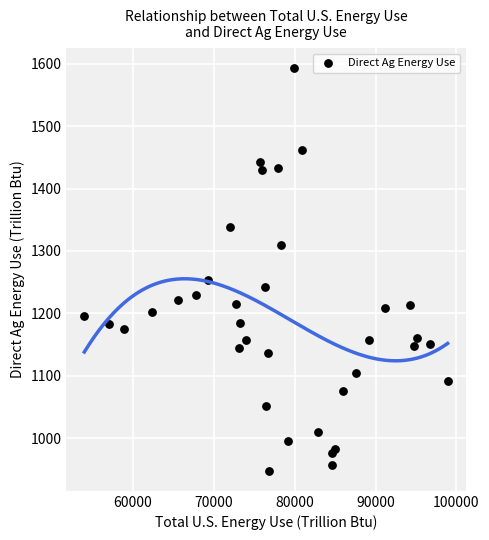

What Y value in the scatter plot is closest to 1270?

1252.9